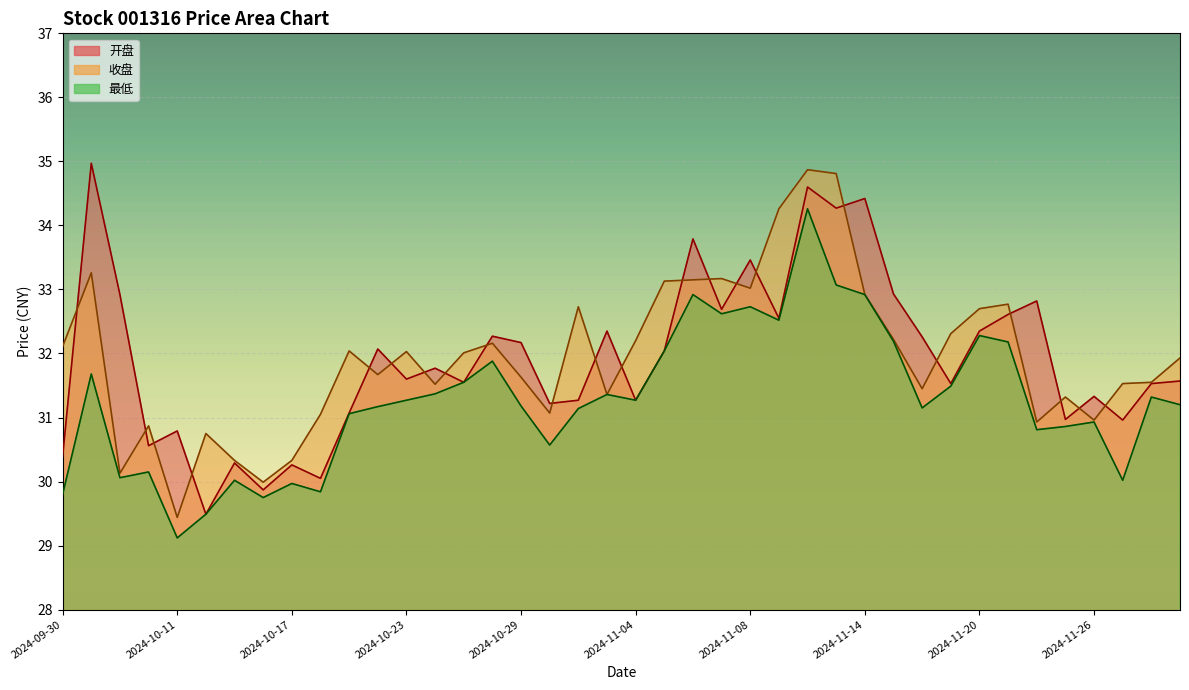

What is the lowest value of the 开盘 series?

29.5